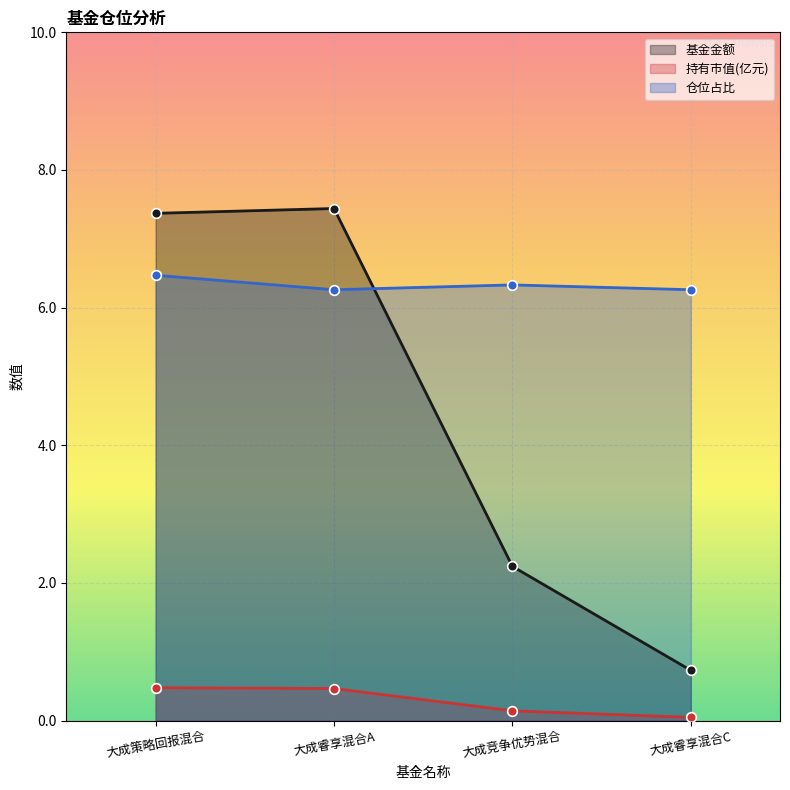

What is the sum of all 基金金额 values?

17.8